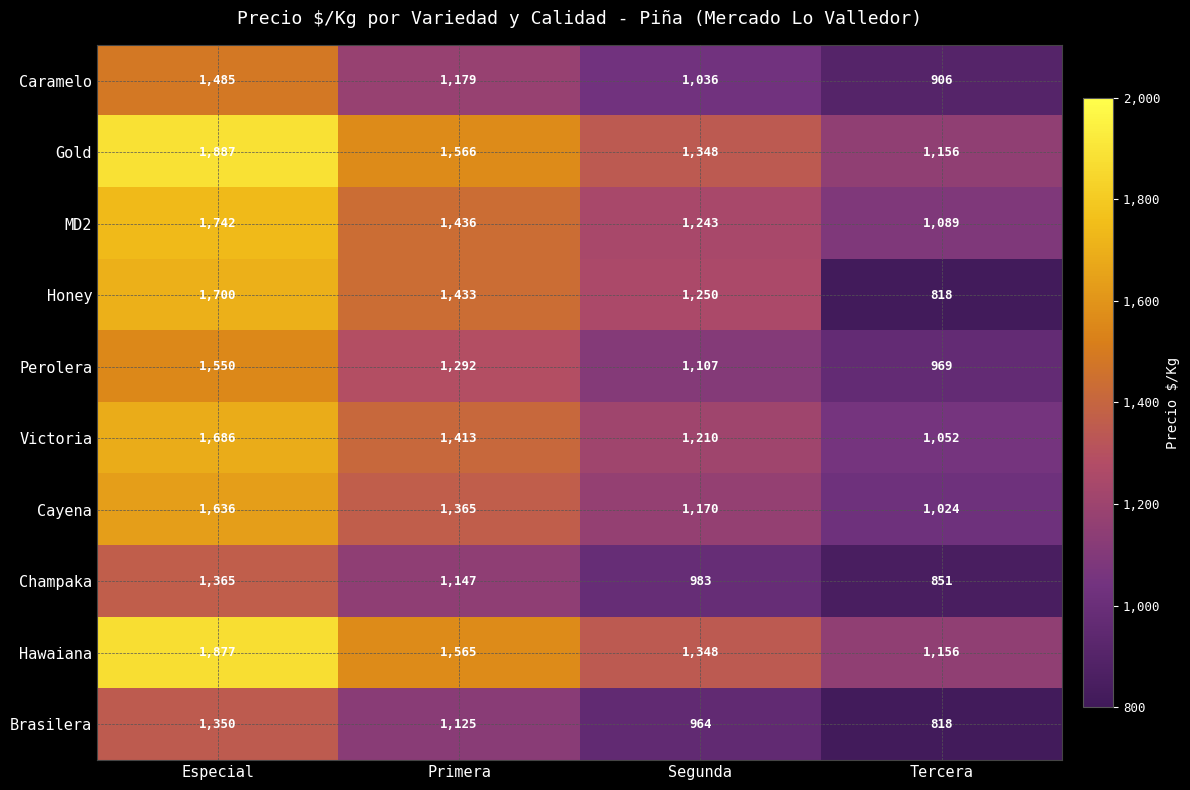

Which category has the highest value across all series?

Especial